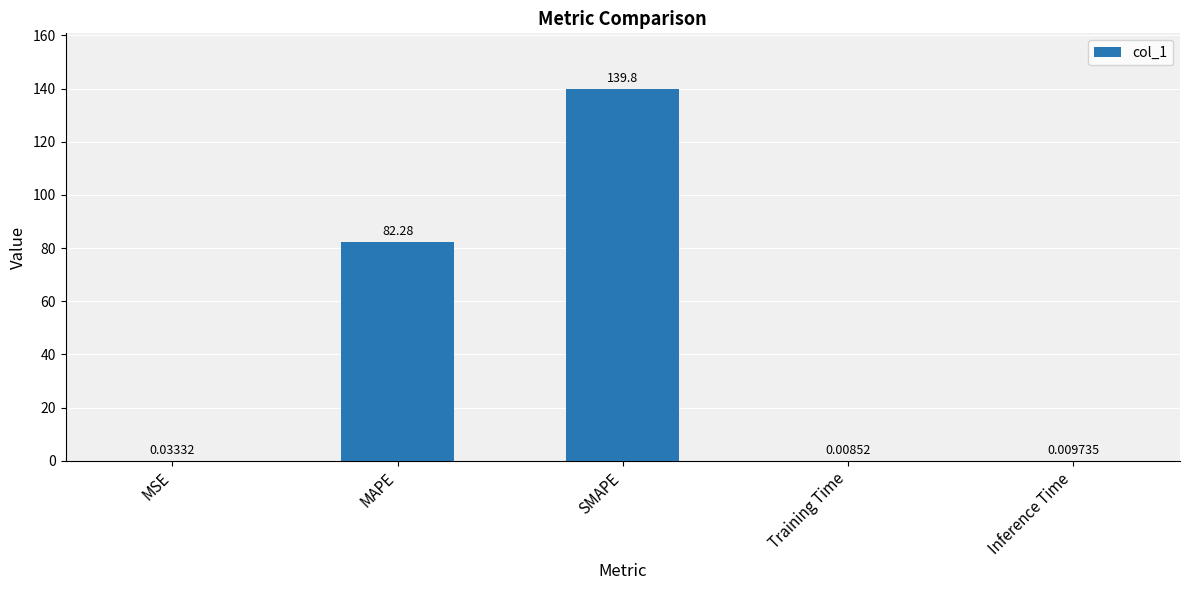

Count the number of data series in this chart.

1